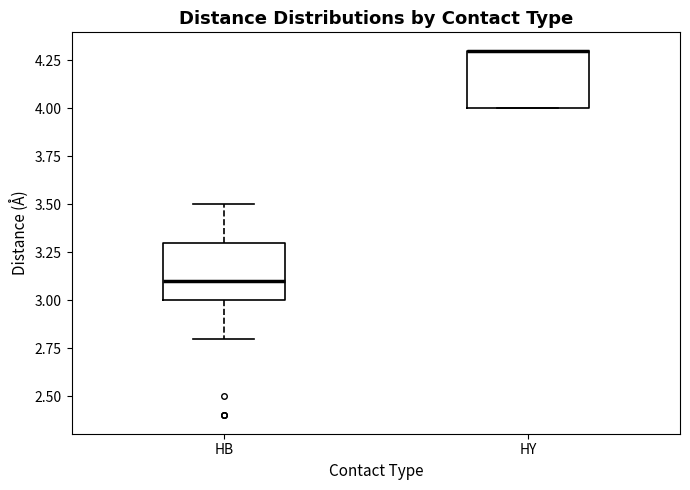

Reading left to right, read every box against the y-axis: the position of its median line, the range the box covers, and the ends of its whiskers. The values are not printed on the chart, so give them approximately, as read against the axis.

HB: median 3.1, box 3.0 to 3.3, whiskers 2.8 to 3.5
HY: median 4.3 (drawn on the box's upper edge), box 4.0 to 4.3, whiskers 4.0 to 4.3